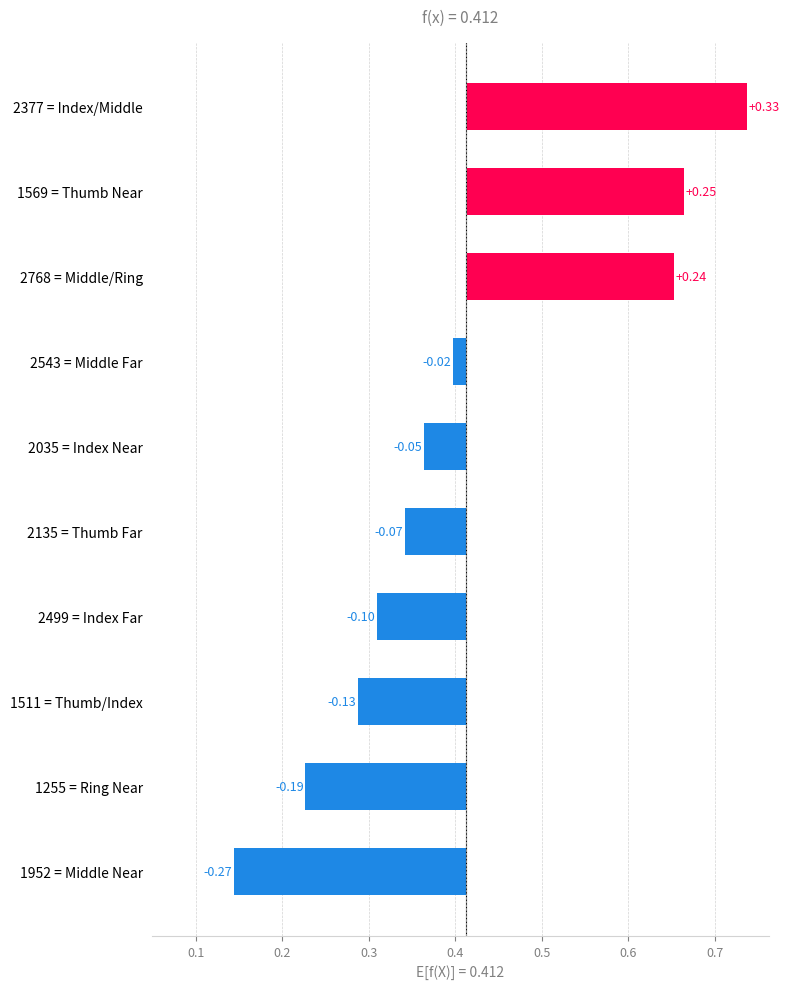

What is the greatest value displayed?

0.3